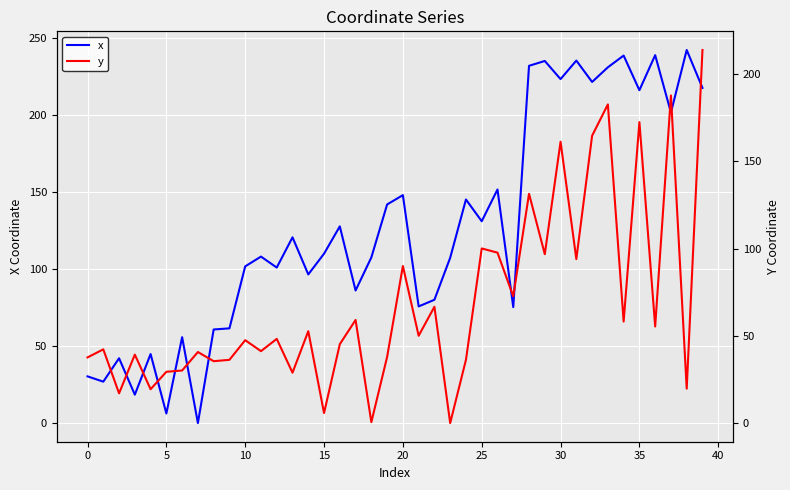

Between 23 and 29, which series saw the biggest shift?

x